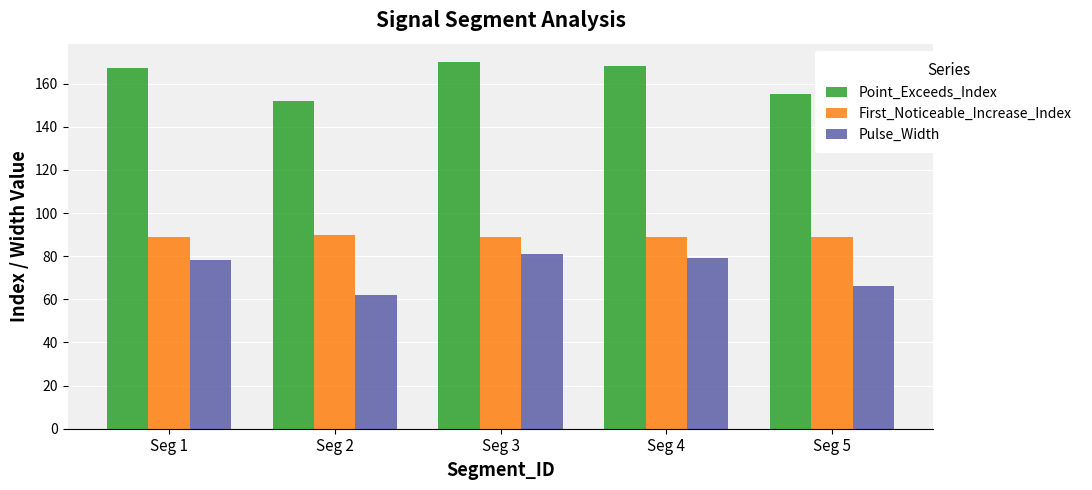

What is the value of the Pulse_Width bar at the 3rd from the left?

81